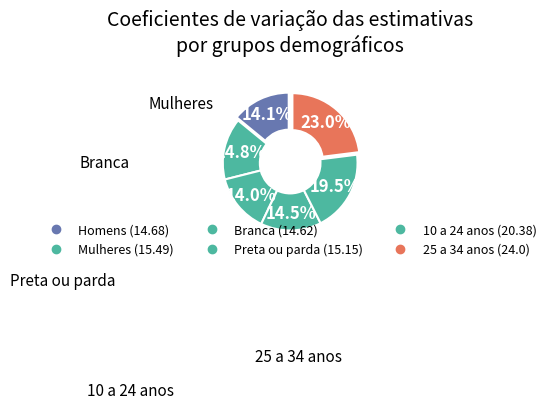

Which slice is the largest?

25 a 34 anos